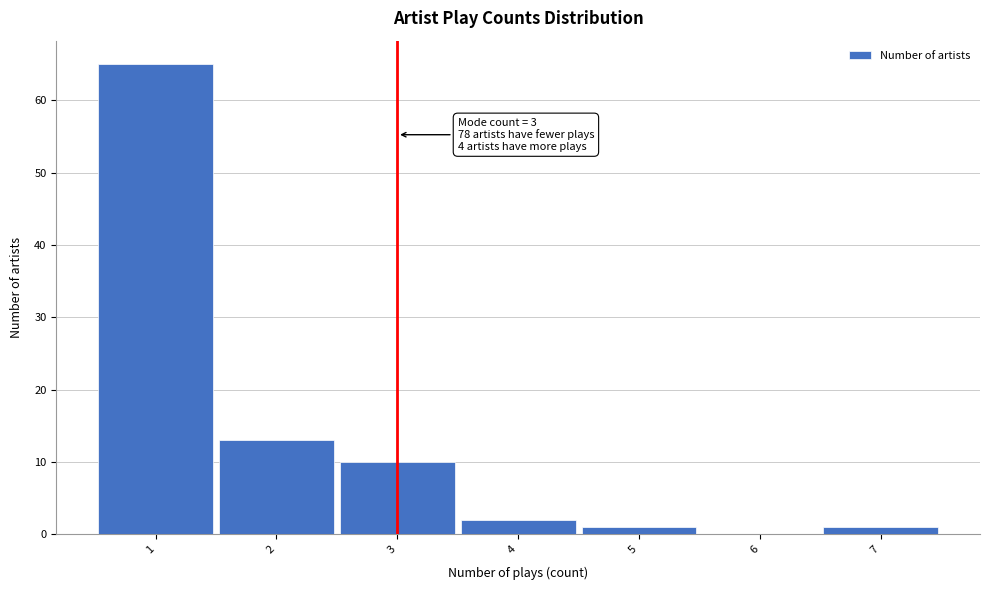

Which range on the x-axis has the tallest bar?

0.5 to 1.5